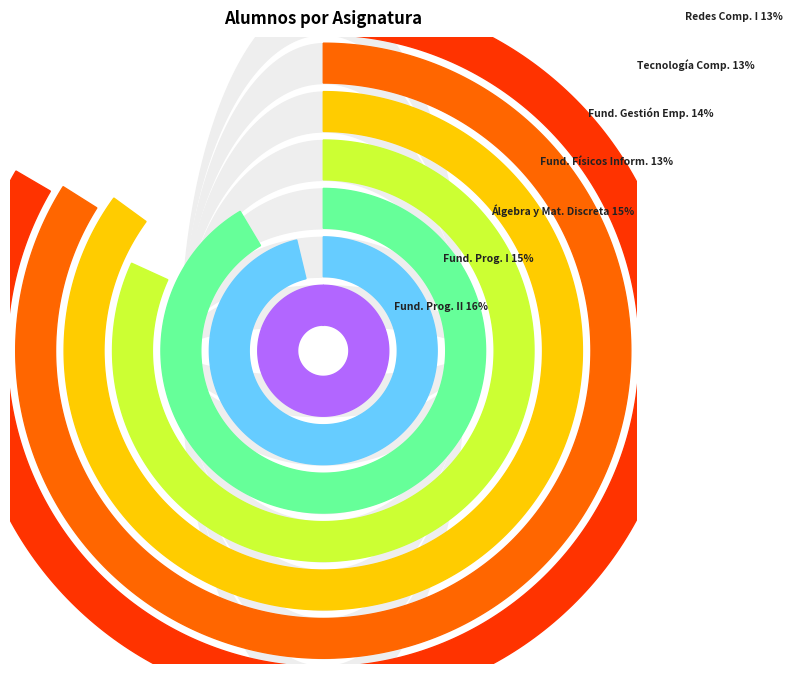

True or false: FUNDAMENTOS DE PROGRAMACIÓN I accounts for 27% of the total.

False